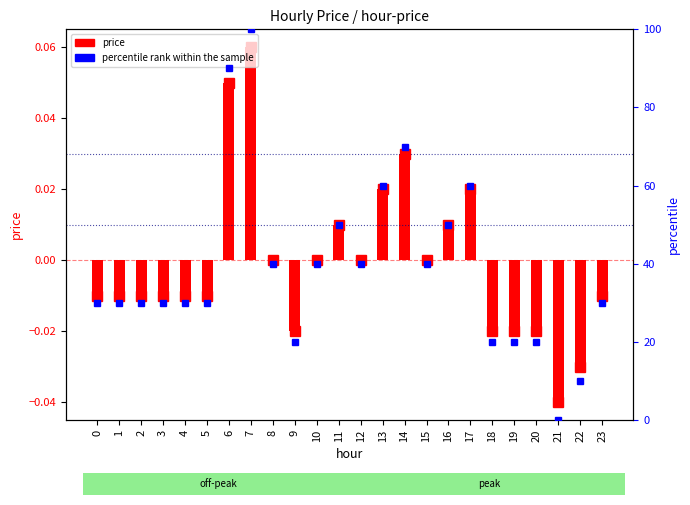

The price series shows -0.0 at 23. True or false?

False